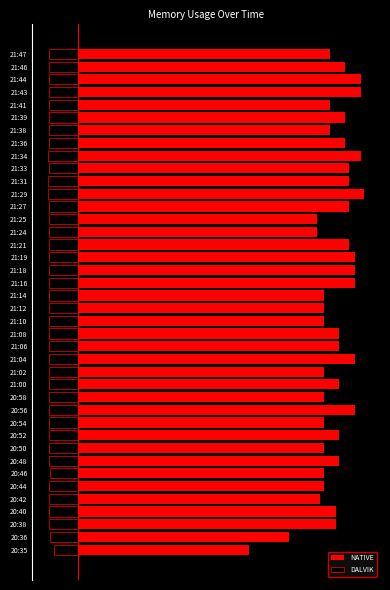

Which series has the largest total across all categories?

NATIVE